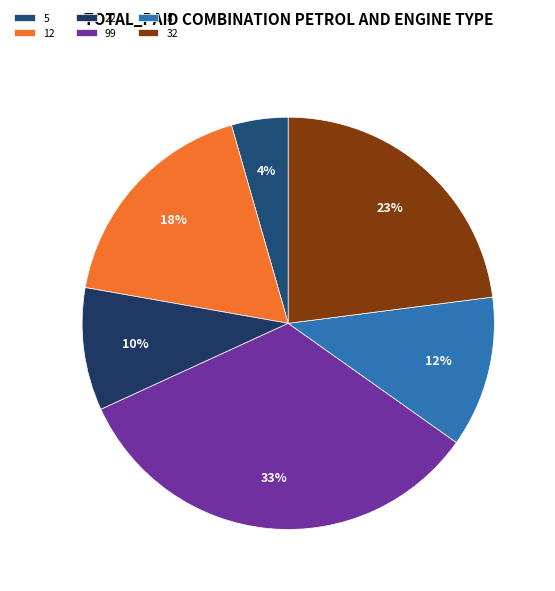

To the nearest percent, what is the difference between the largest and smallest slice percentages?

29%